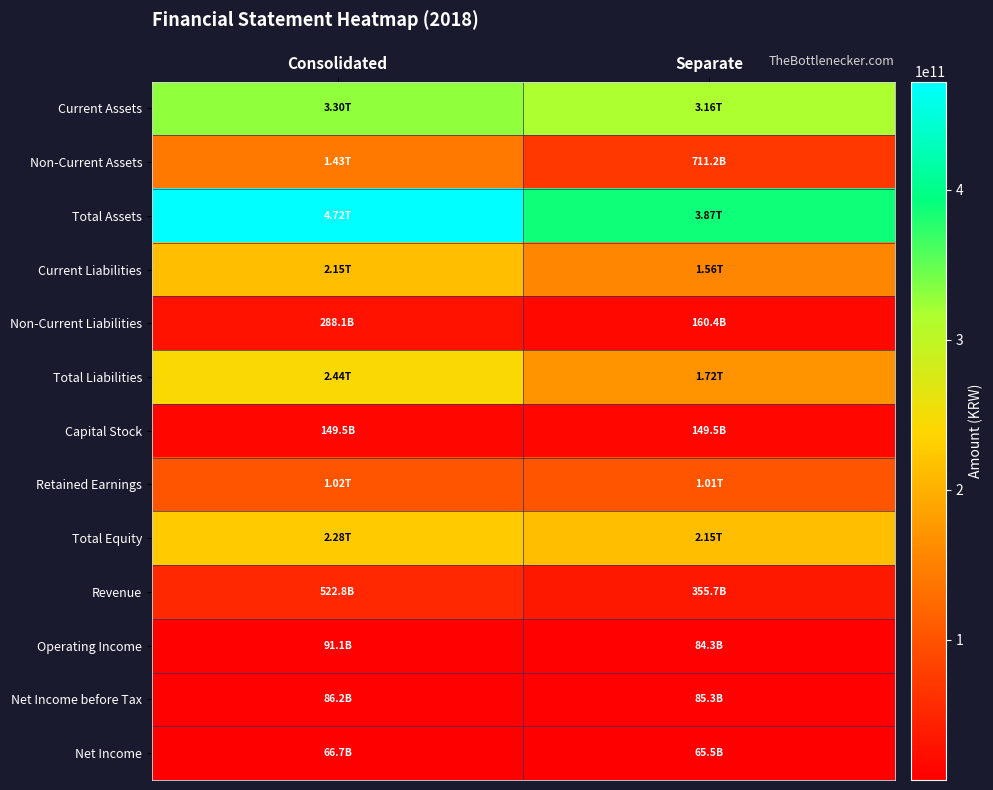

What is the spread (max minus min) of values at Separate?

380436806052